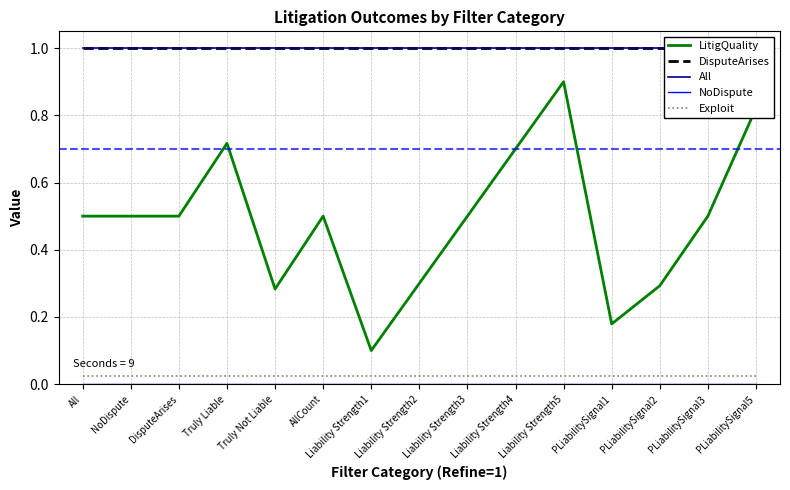

True or false: Exploit has a value of 0.0 at All.

False